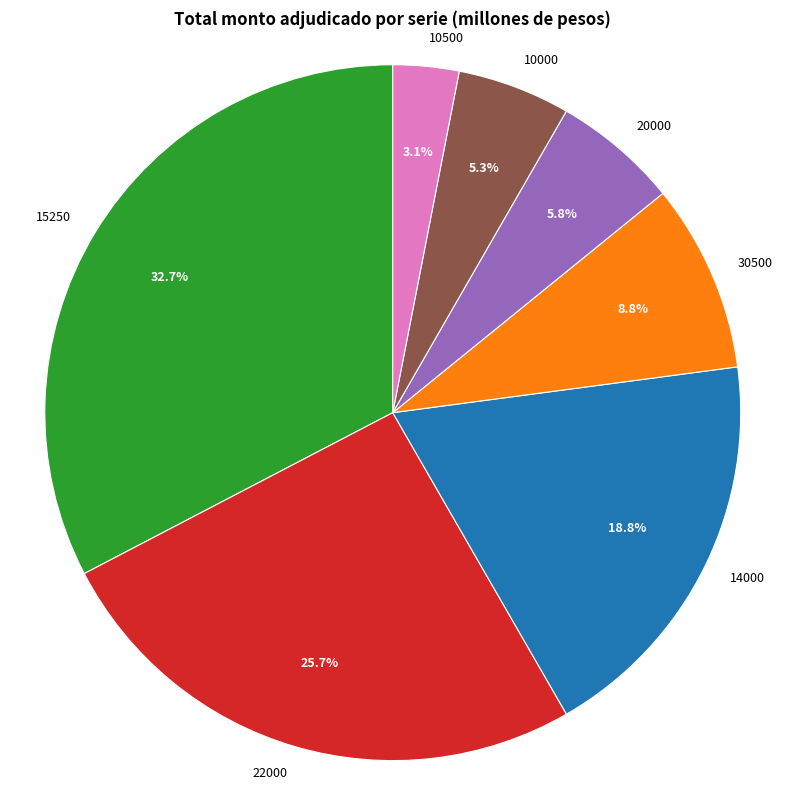

Rank the categories by value from lowest to highest.

10500, 10000, 20000, 30500, 14000, 22000, 15250